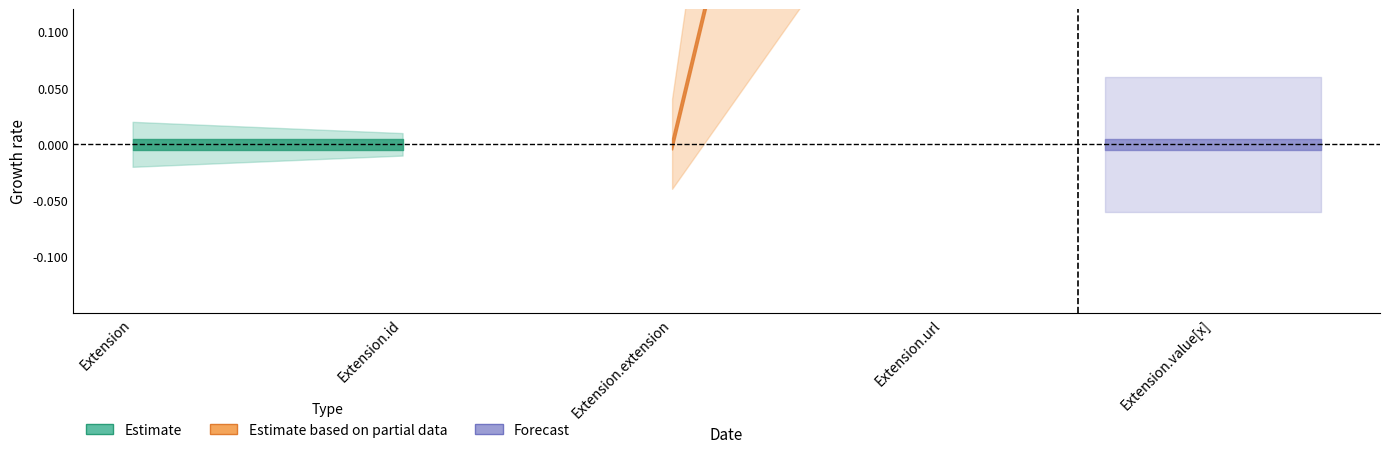

How many categories are shown in the chart?

5